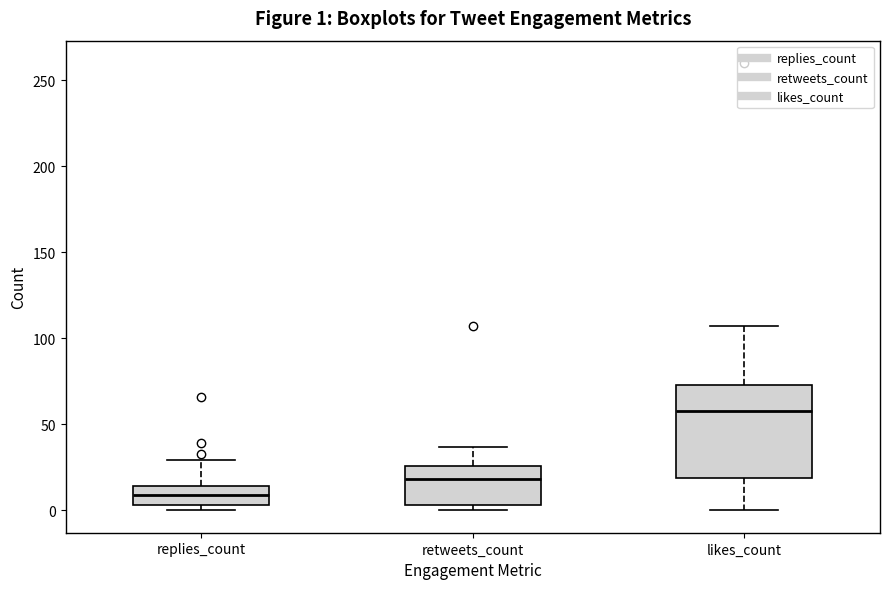

Which box's median line is the highest?

likes_count